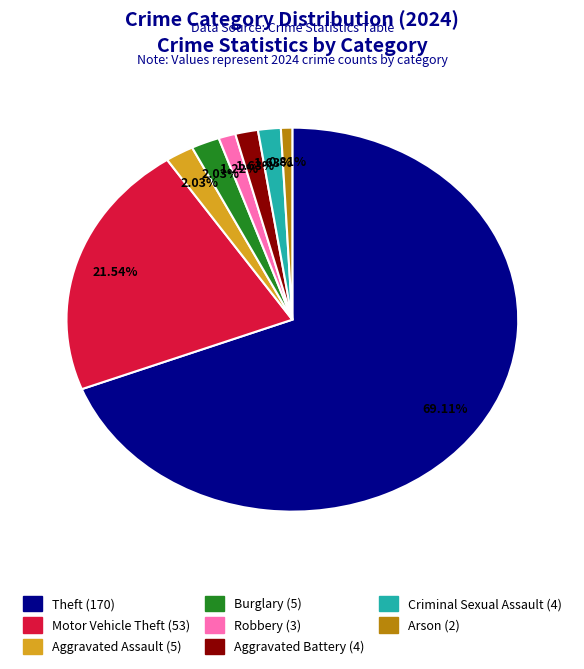

To the nearest percent, what portion does Aggravated Assault represent?

2%